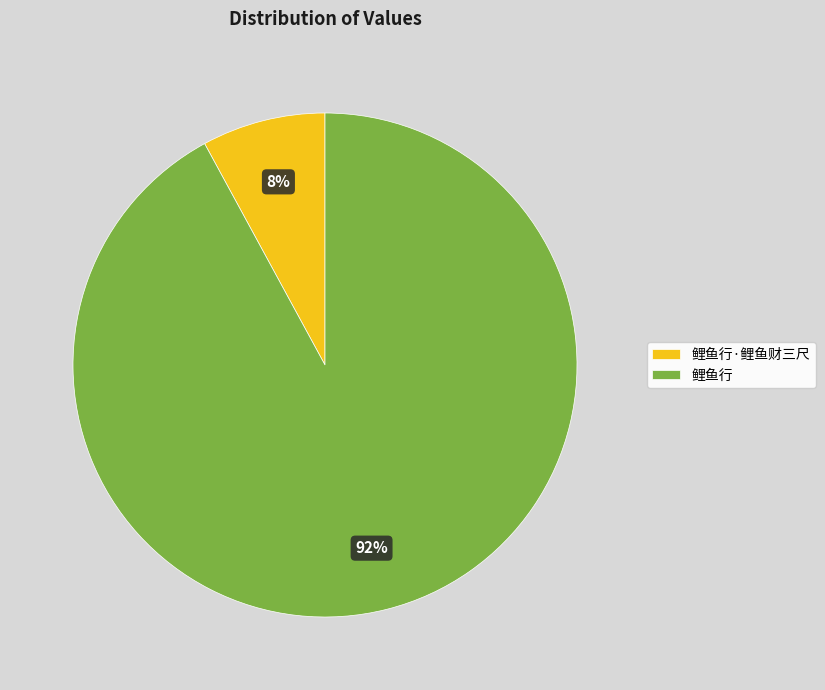

Rank the categories by value from highest to lowest.

鲤鱼行, 鲤鱼行·鲤鱼财三尺